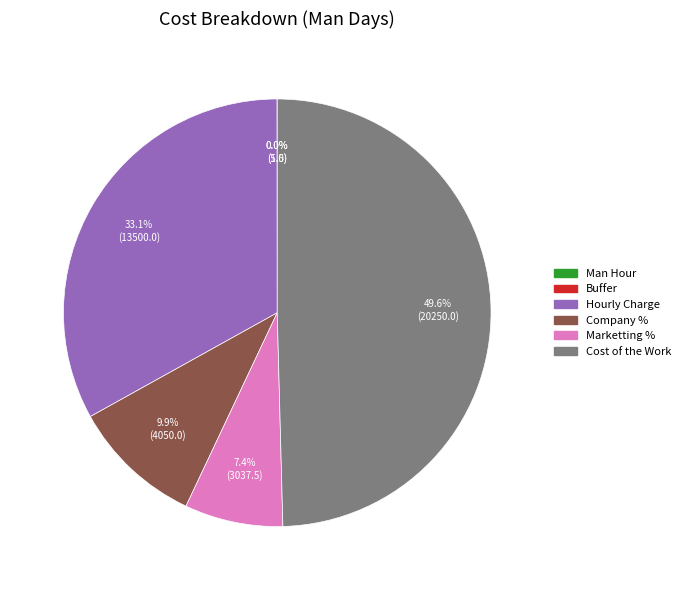

Do Marketting % and Hourly Charge together represent more than half of the pie?

No